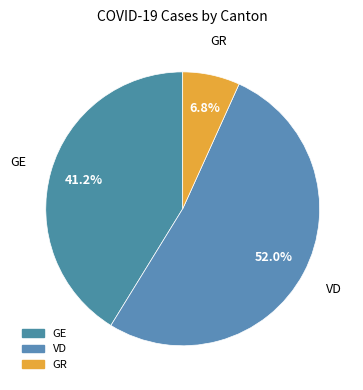

Rank the categories by value from highest to lowest.

VD, GE, GR